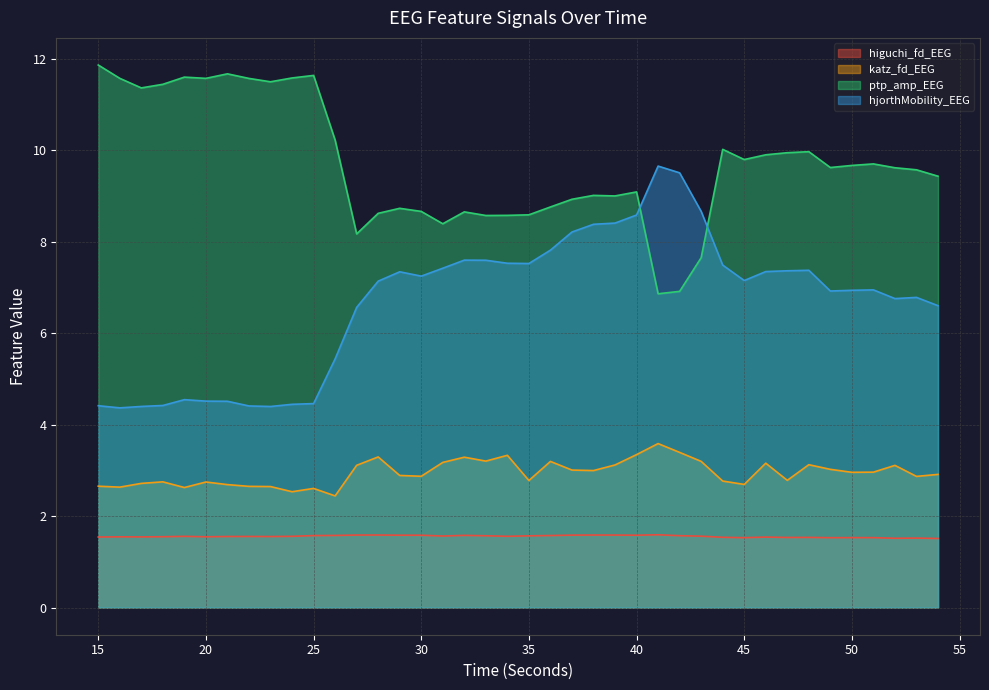

At how many categories does at least one series exceed 2?

40